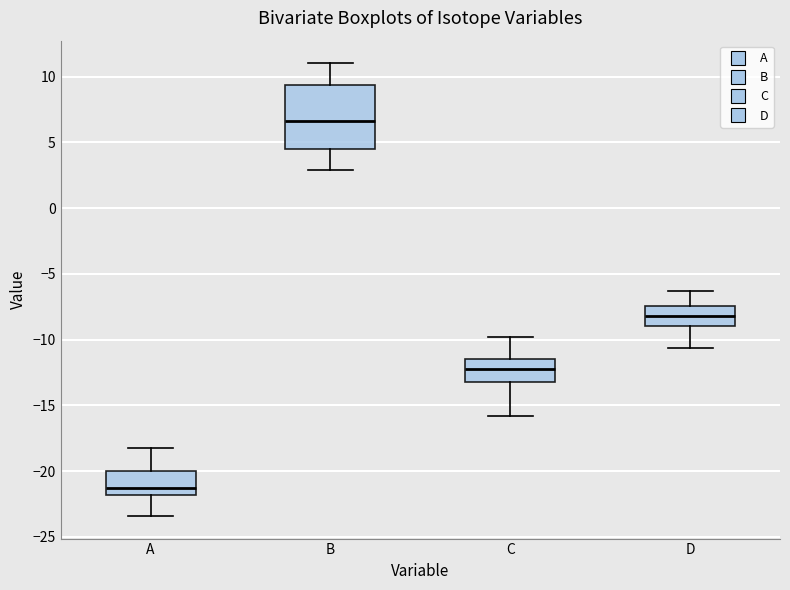

Where is the lower edge of the box for C on the y-axis? The values are not printed on the chart, so give them approximately, as read against the axis.

-13.0